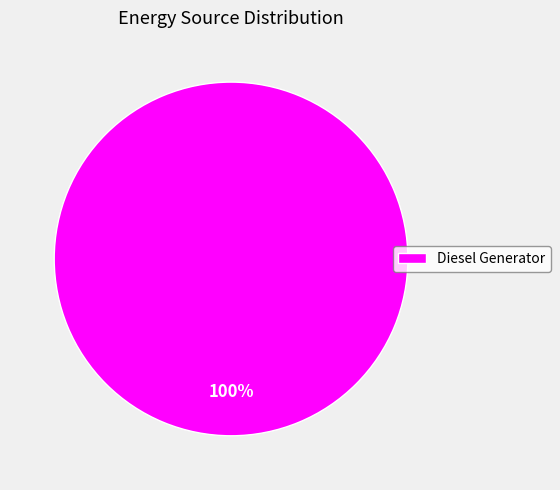

How many slices are in this pie chart?

1